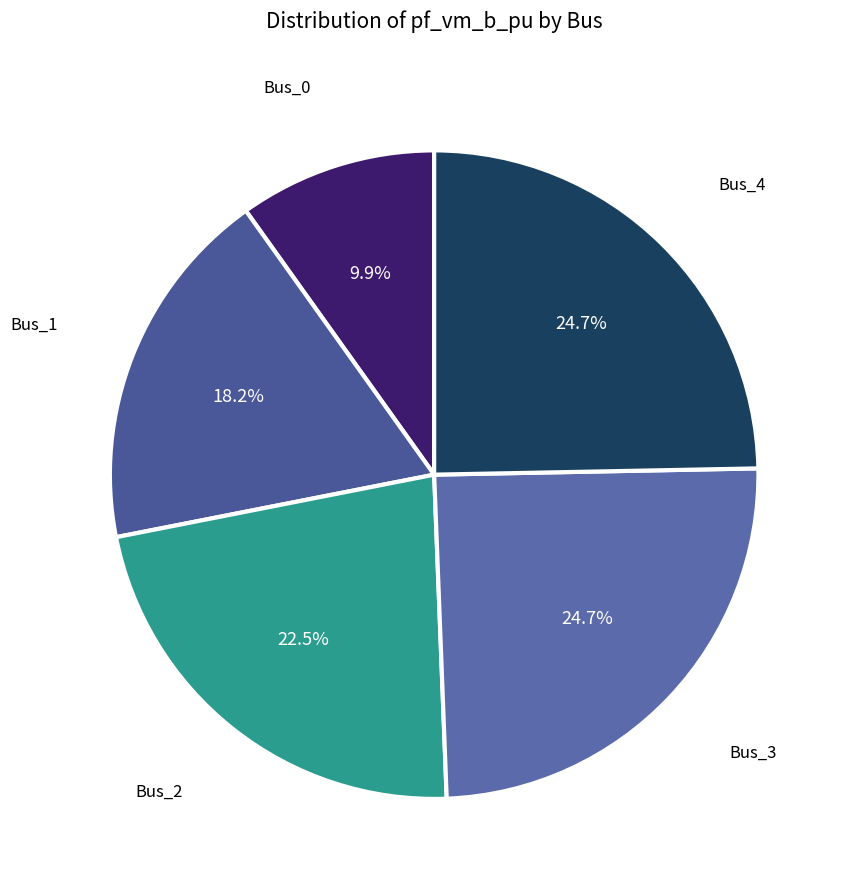

How many segments does this pie chart have?

5